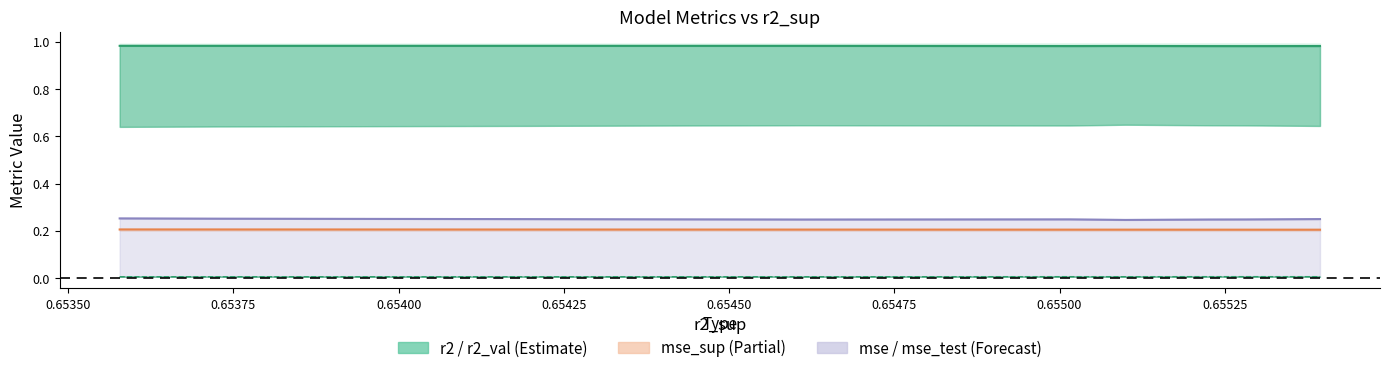

True or false: r2 has a value of 0.4 at 0.65375.

False